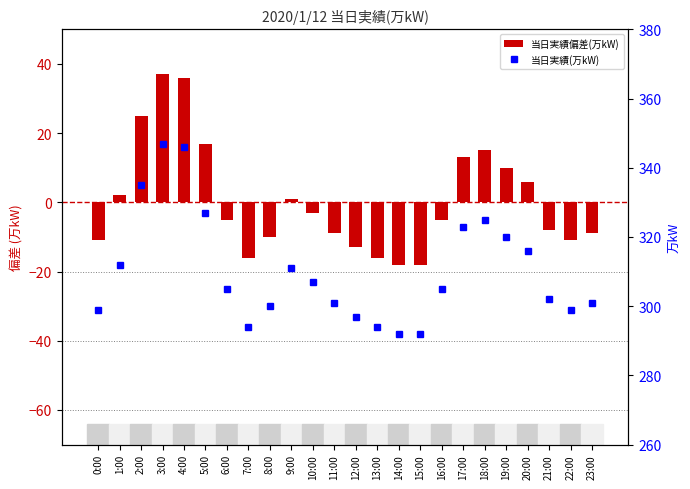

What is the difference between the 当日実績偏差(万kW) values at 17:00 and 2:00?

12